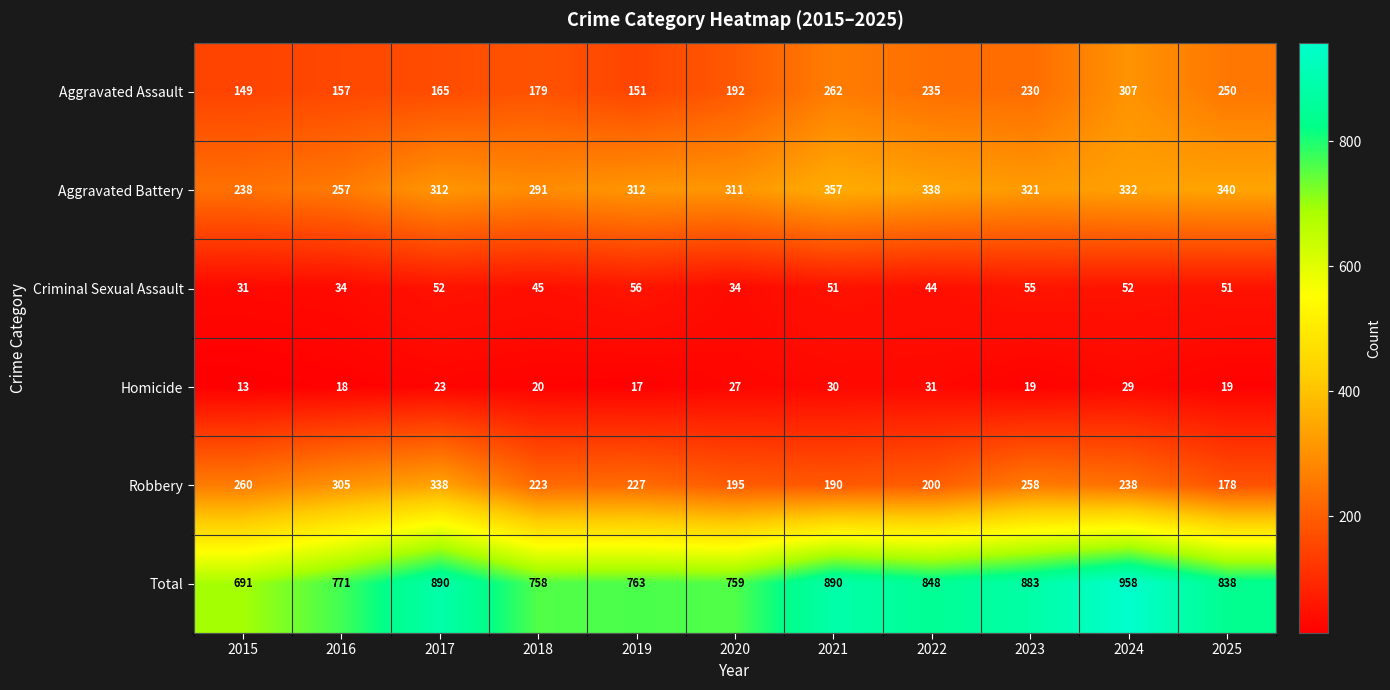

At 2021, list the series in order from smallest to largest.

Homicide, Criminal Sexual Assault, Robbery, Aggravated Assault, Aggravated Battery, Total